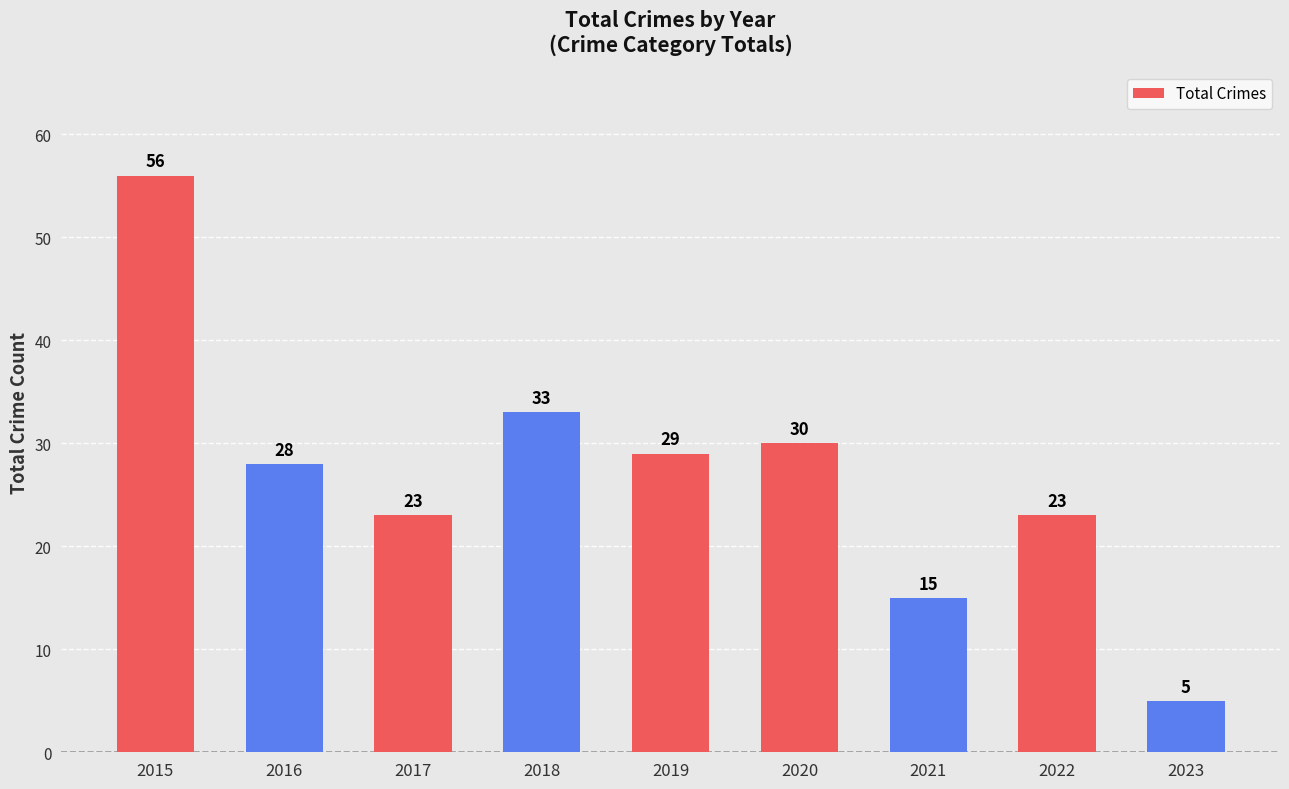

At which label does the data first exceed 28?

2015